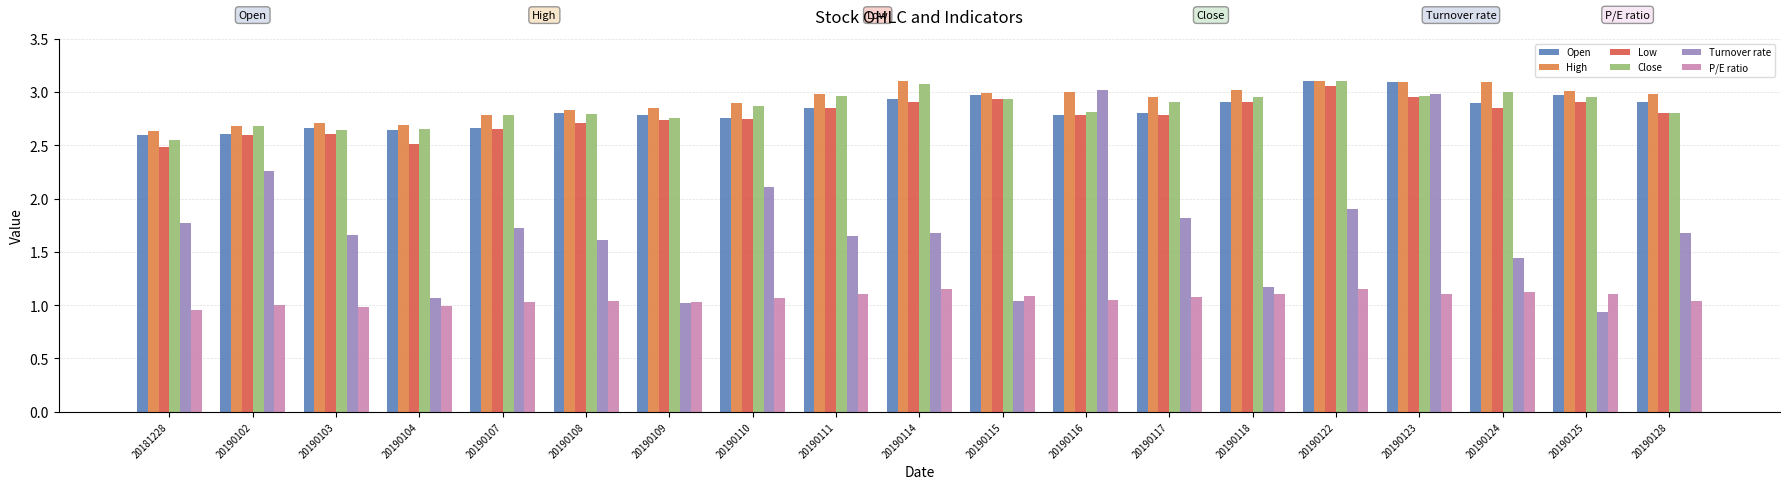

At how many categories does at least one series exceed 1?

19